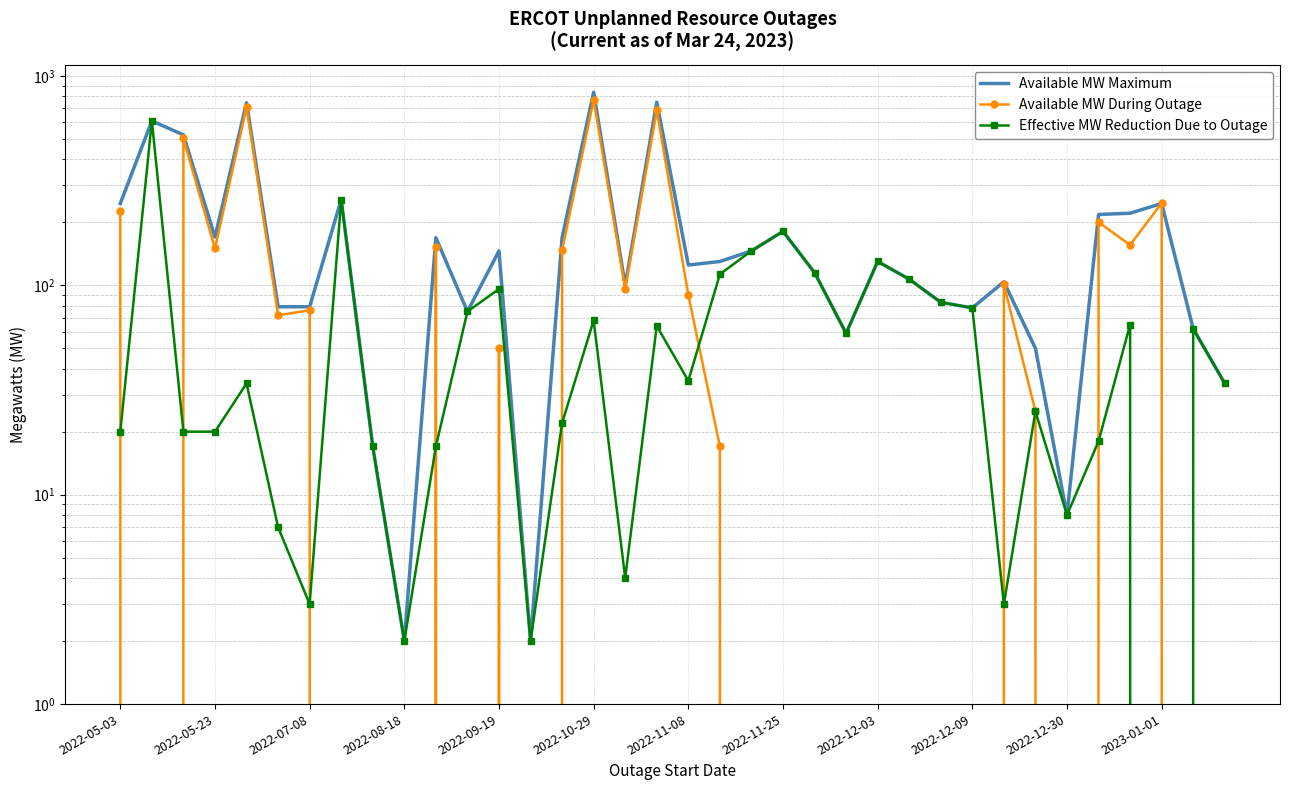

Which has a higher value, 2022-05-23 or 22?

2022-05-23